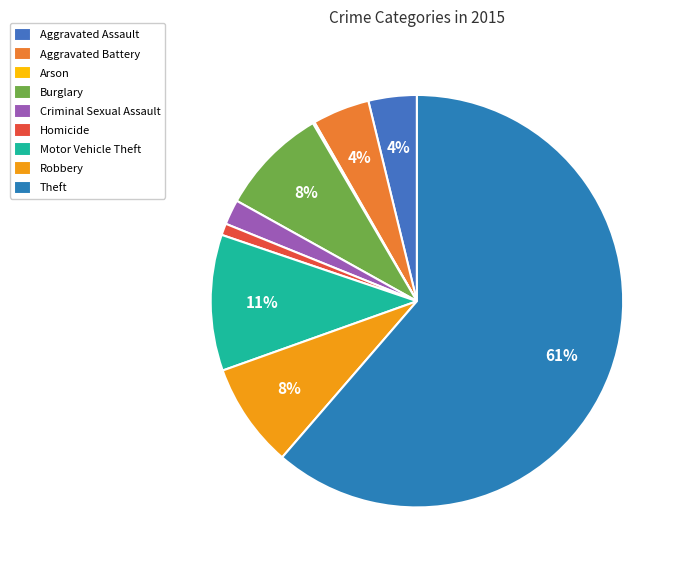

What percentage do Theft and Motor Vehicle Theft together represent?

72.0%